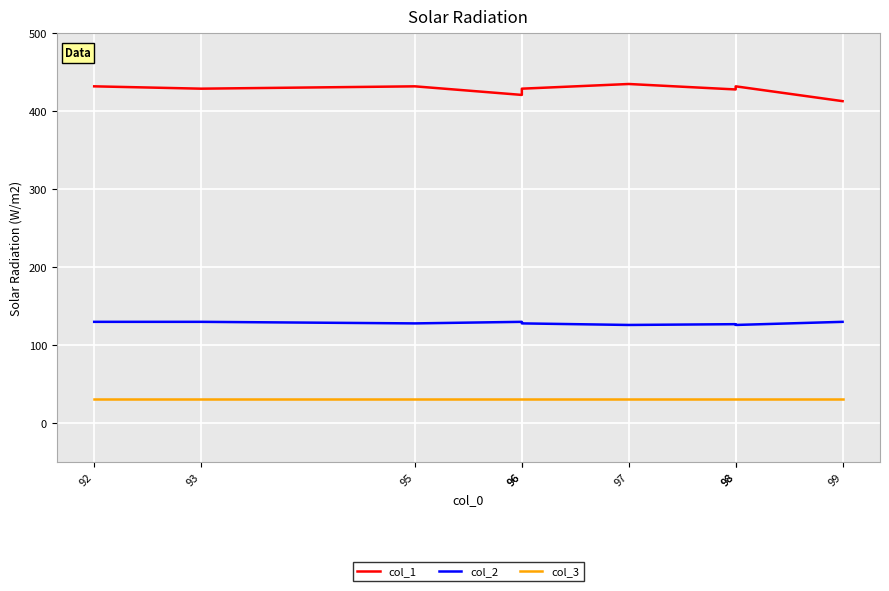

What is the value of the col_2 point at the 7th from the left?

127